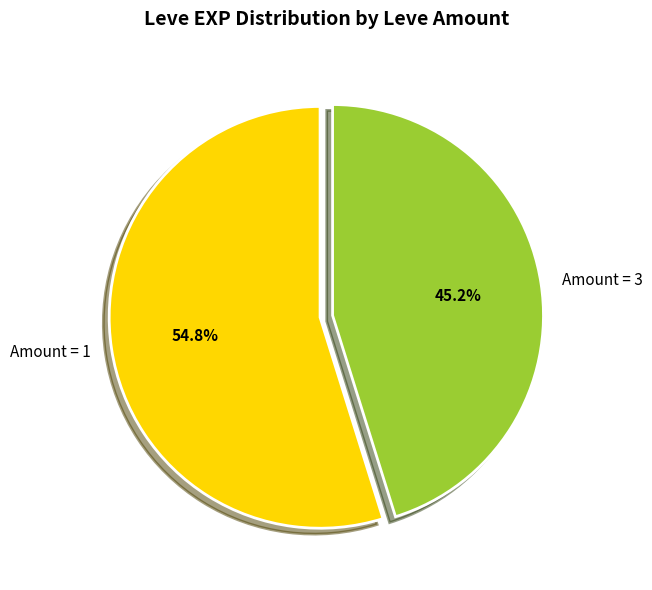

Which category has the biggest portion of the pie?

Amount = 1